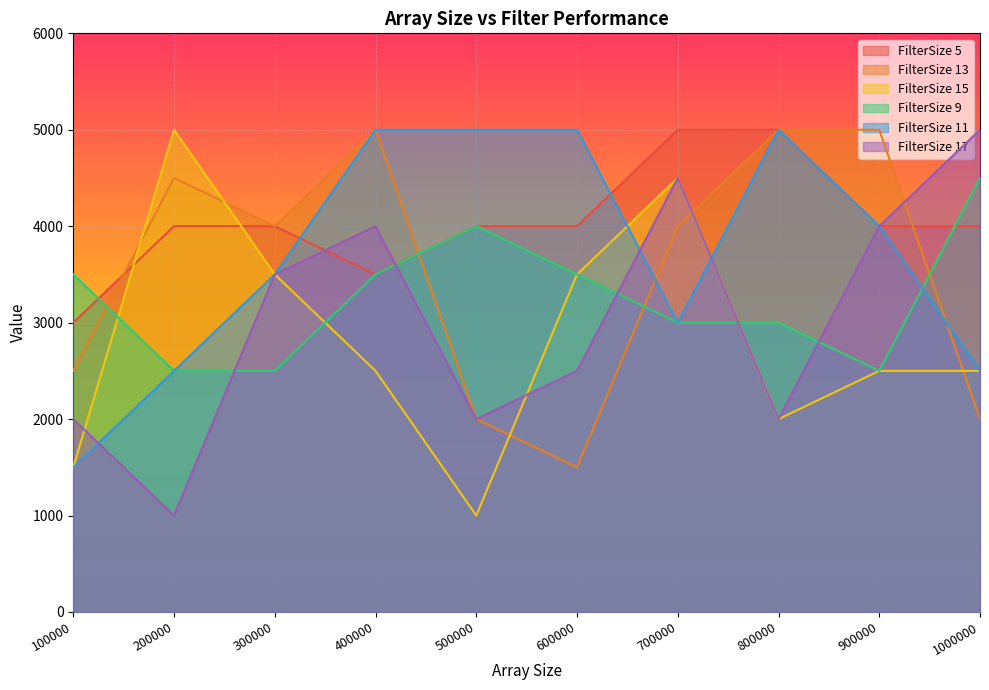

What is the difference between the second highest and second lowest values in the FilterSize 11 series?

2500